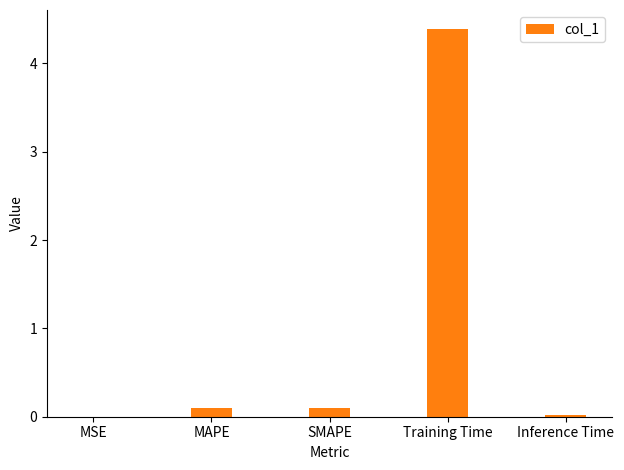

What is the sum of the values at SMAPE and Training Time?

4.5